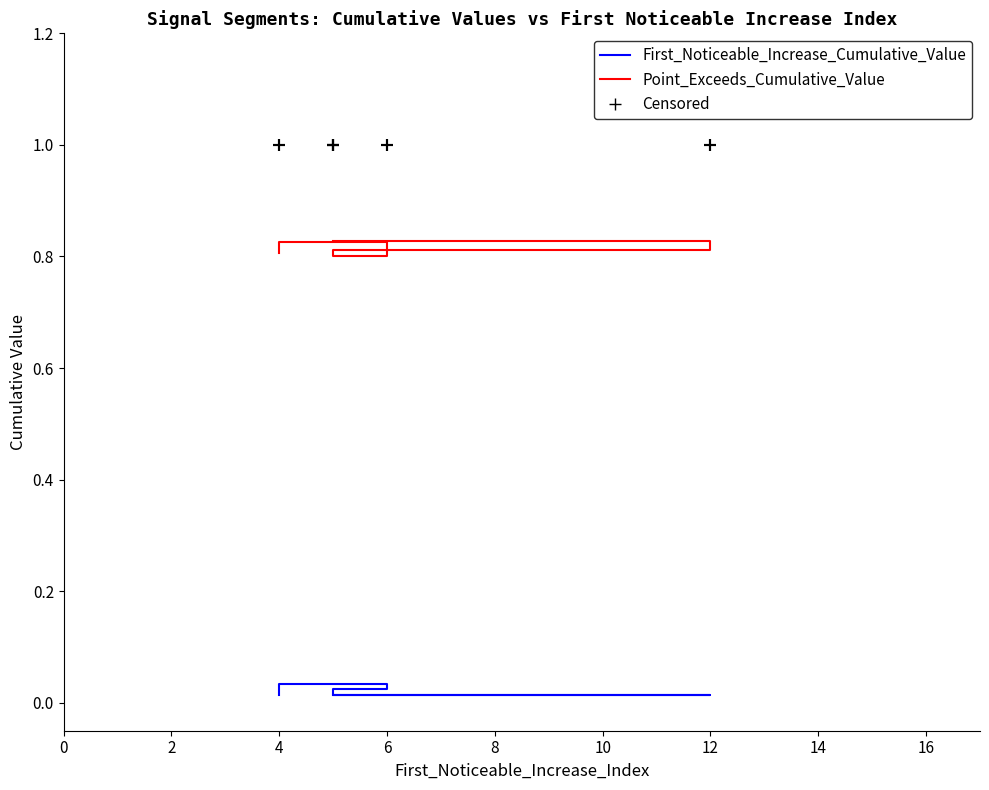

Which series reaches the minimum Y coordinate?

First_Noticeable_Increase_Cumulative_Value